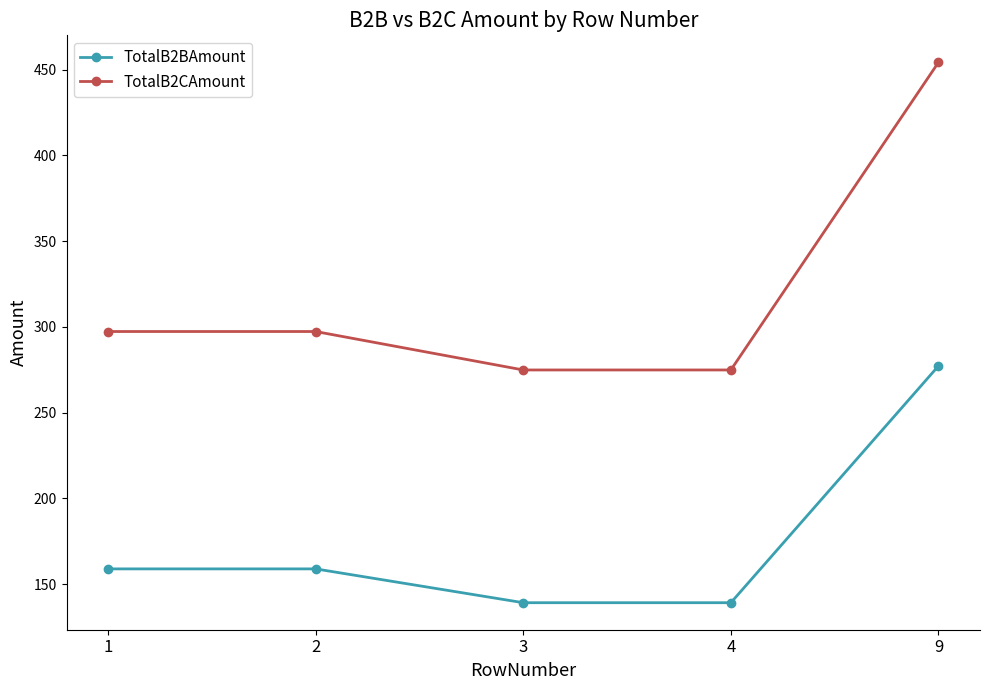

How many values in the TotalB2CAmount series exceed 297?

3